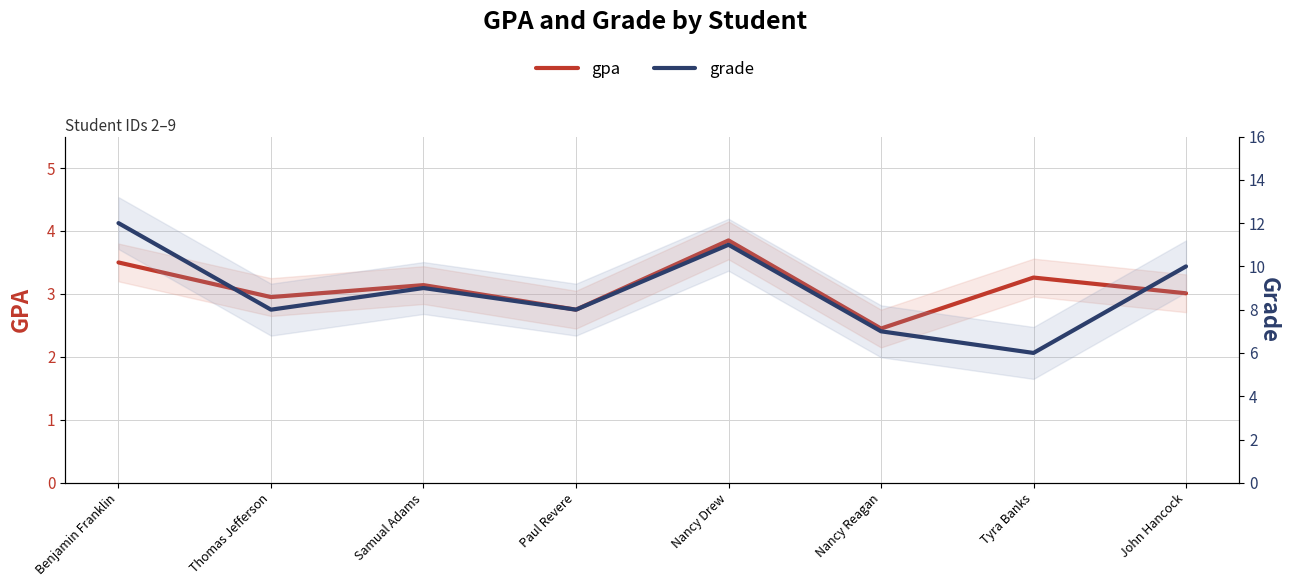

Is the value of gpa at Samual Adams greater than the value of grade at Samual Adams?

No